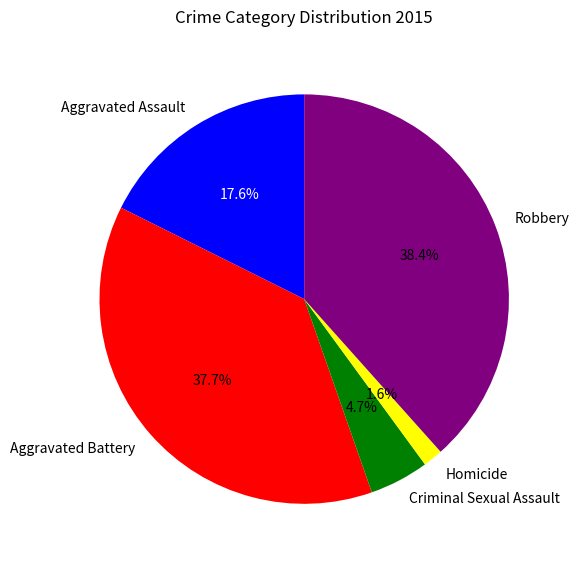

Is it true that Homicide is 2% of the pie?

True